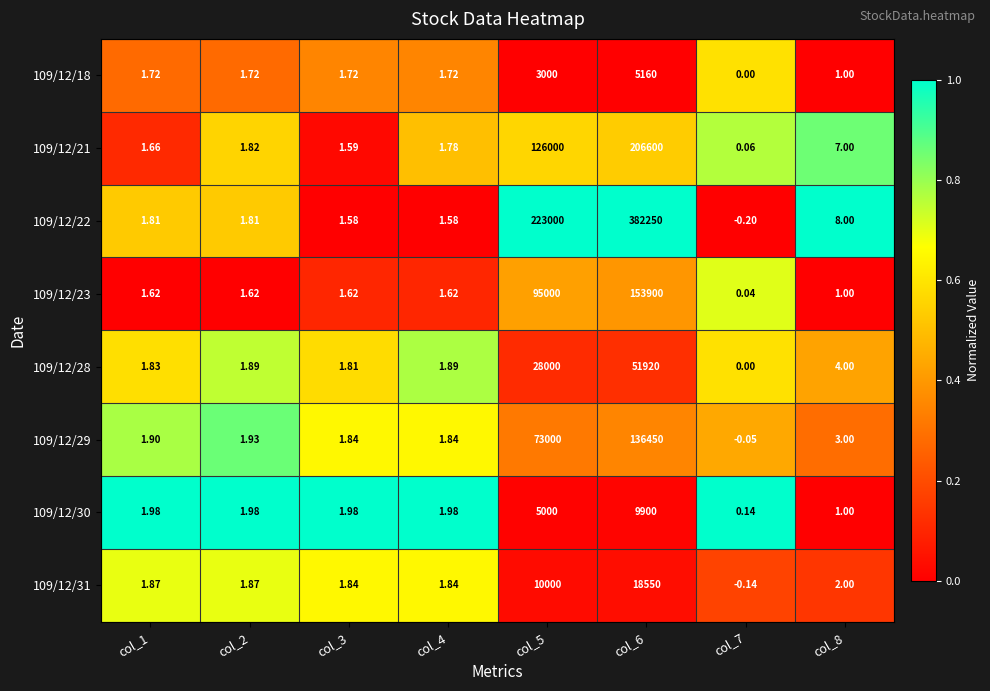

Is the value of 109/12/30 at col_7 greater than the value of 109/12/18 at col_1?

No